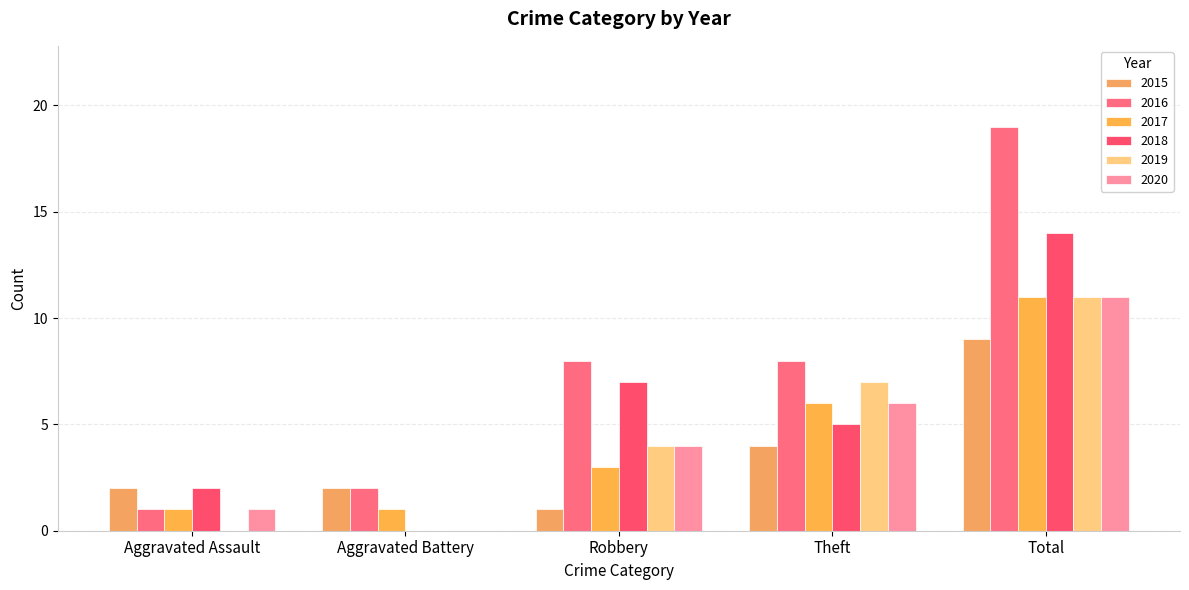

What is the difference between the maximum and minimum values in the 2020 series?

11